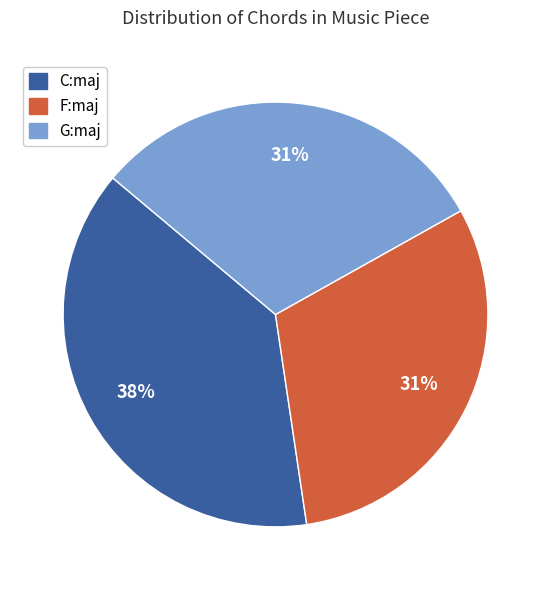

Which category has the biggest portion of the pie?

C:maj